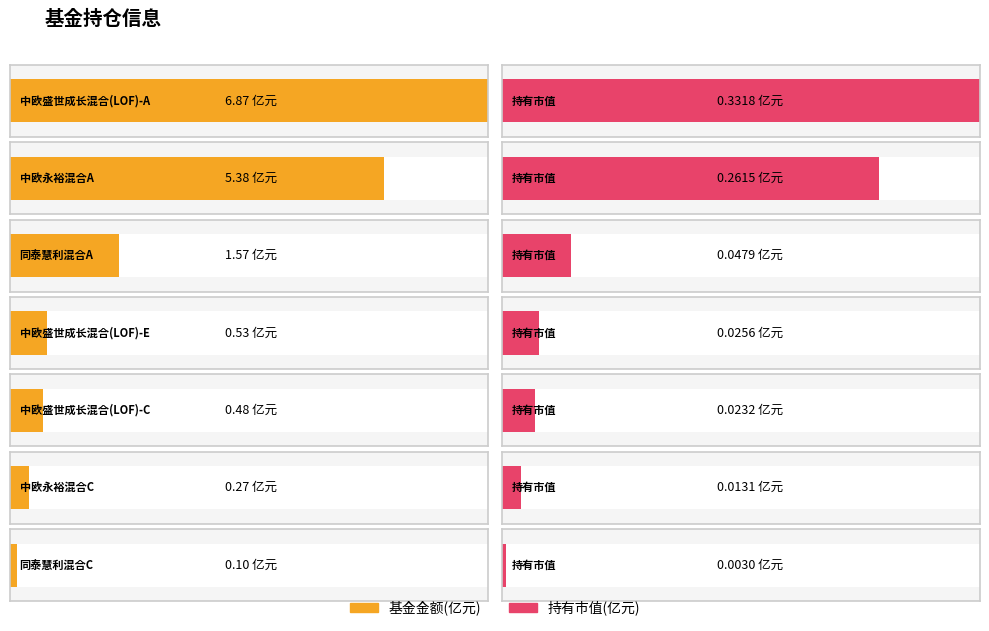

How many groups of bars are there?

7